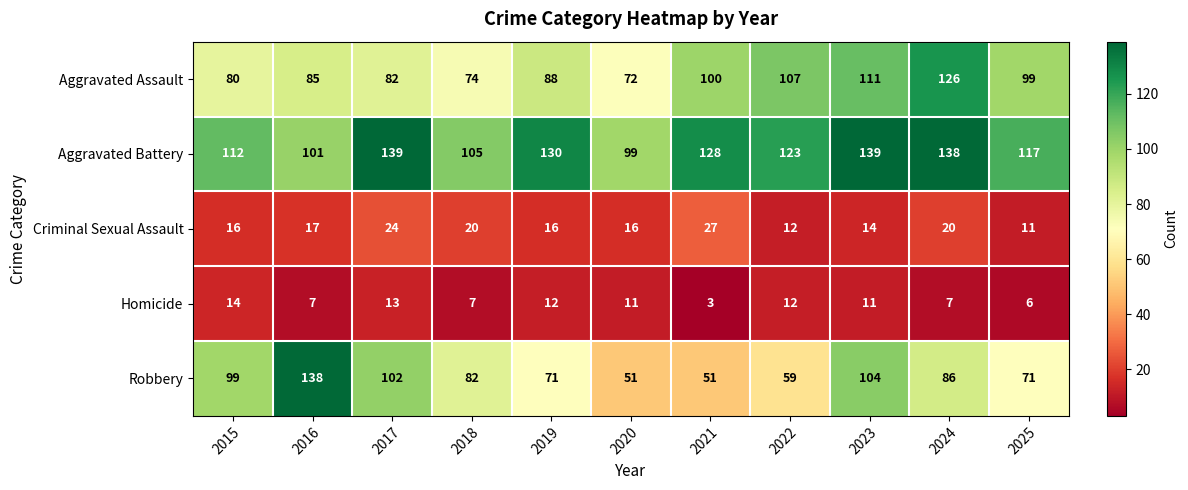

Count the number of categories in the chart.

11